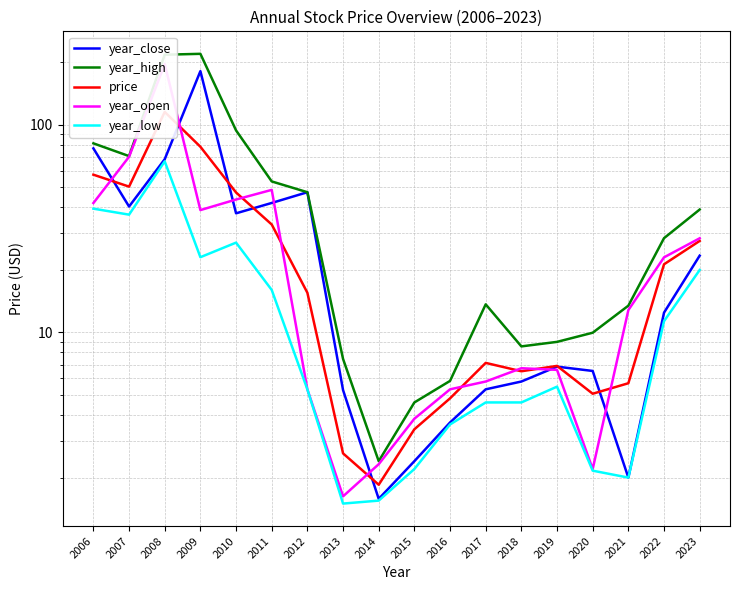

How many intersections are there between price and year_open?

9